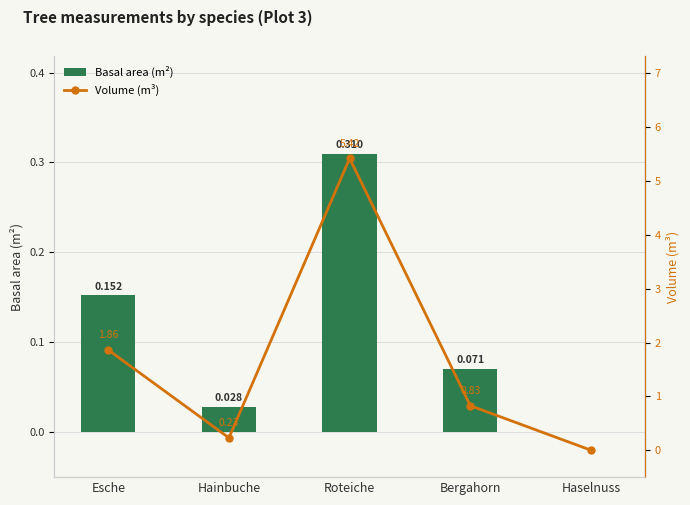

True or false: Volume (m³) has a value of 5.4 at Roteiche.

True